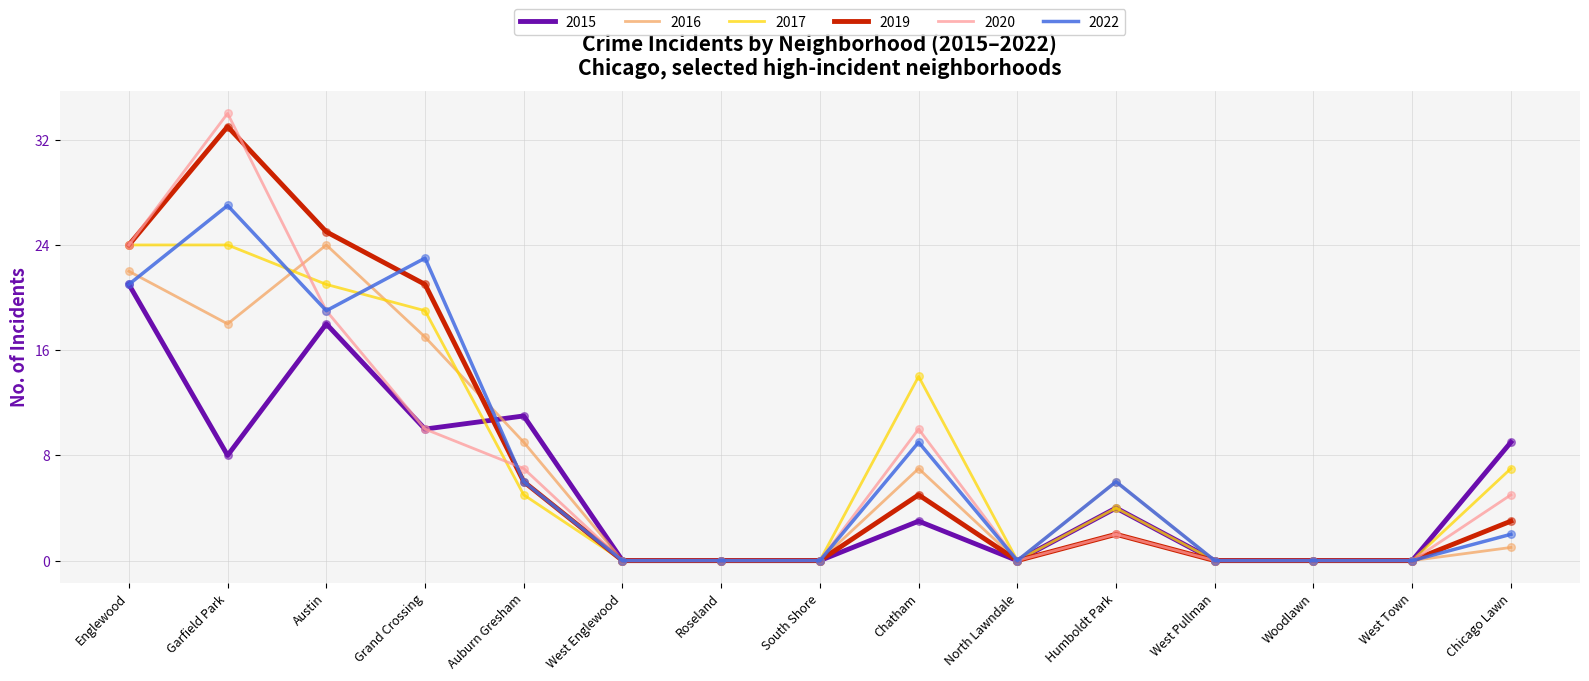

At which category is the sum across all series the highest?

Garfield Park